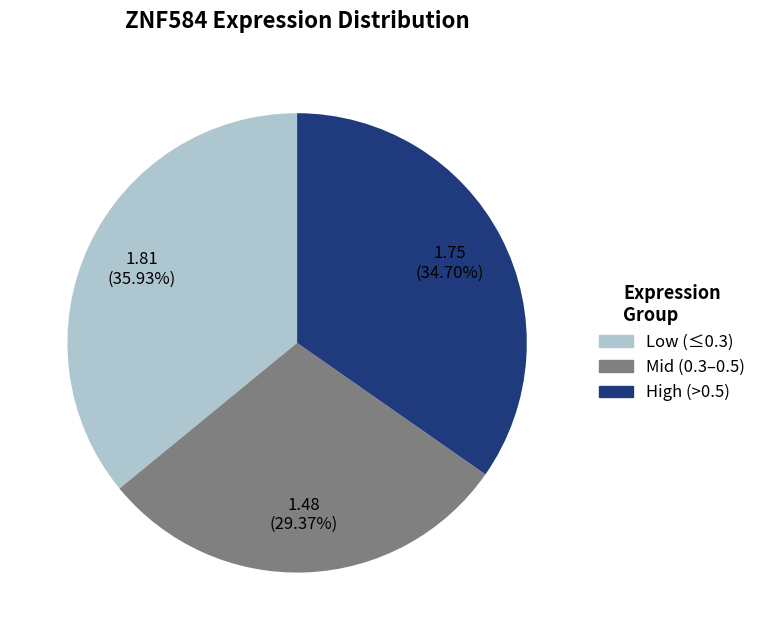

Rank the categories by value from lowest to highest.

Mid (0.3–0.5), High (>0.5), Low (≤0.3)